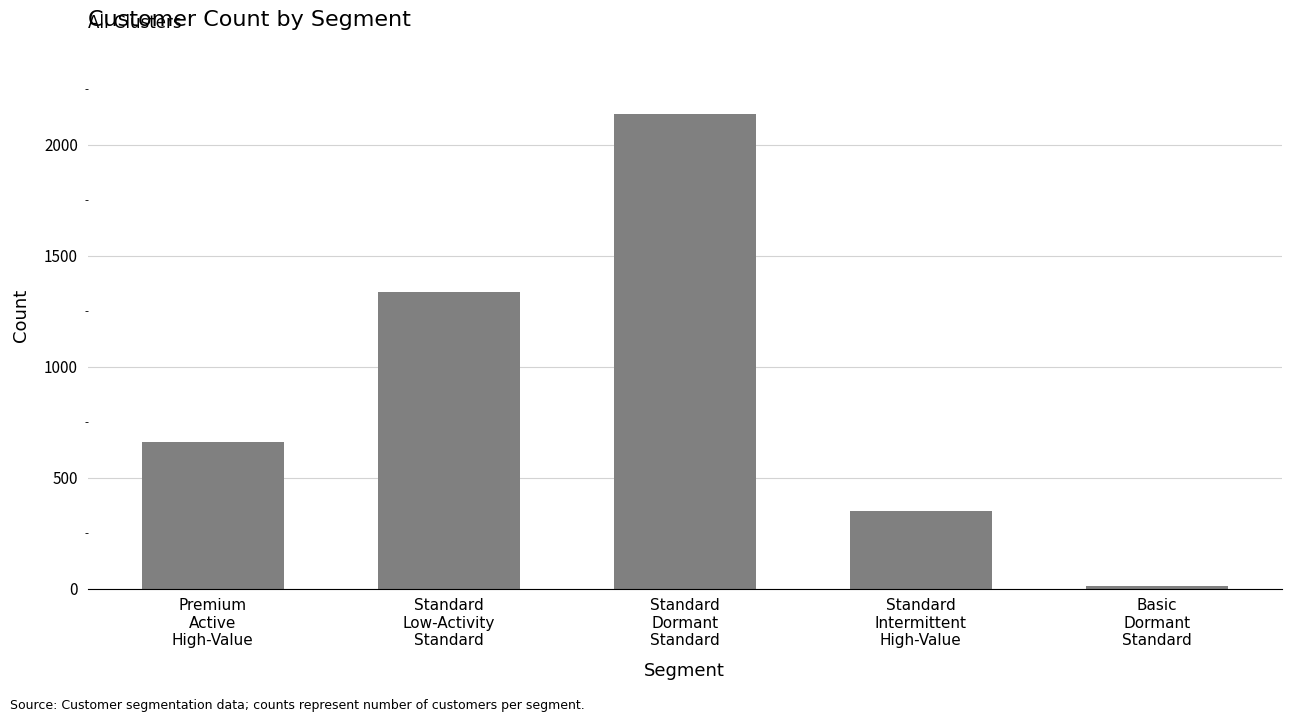

What is the difference between the second highest and minimum values?

1324